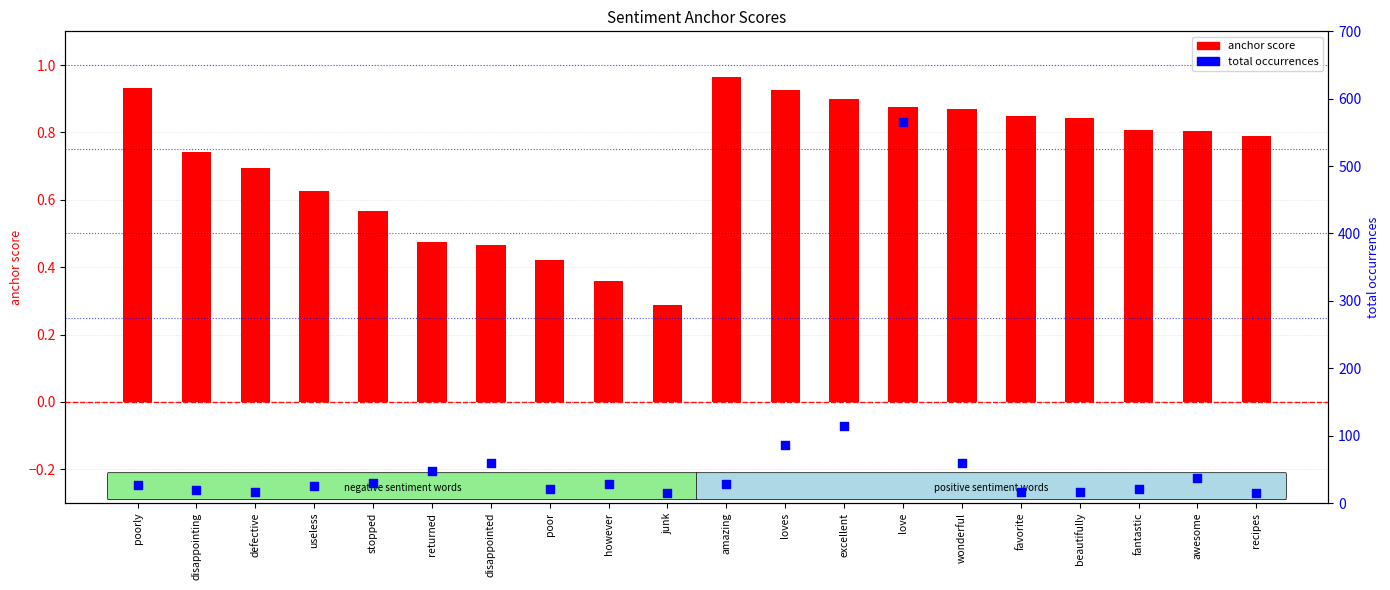

What is the total value across all series at returned?

47.5